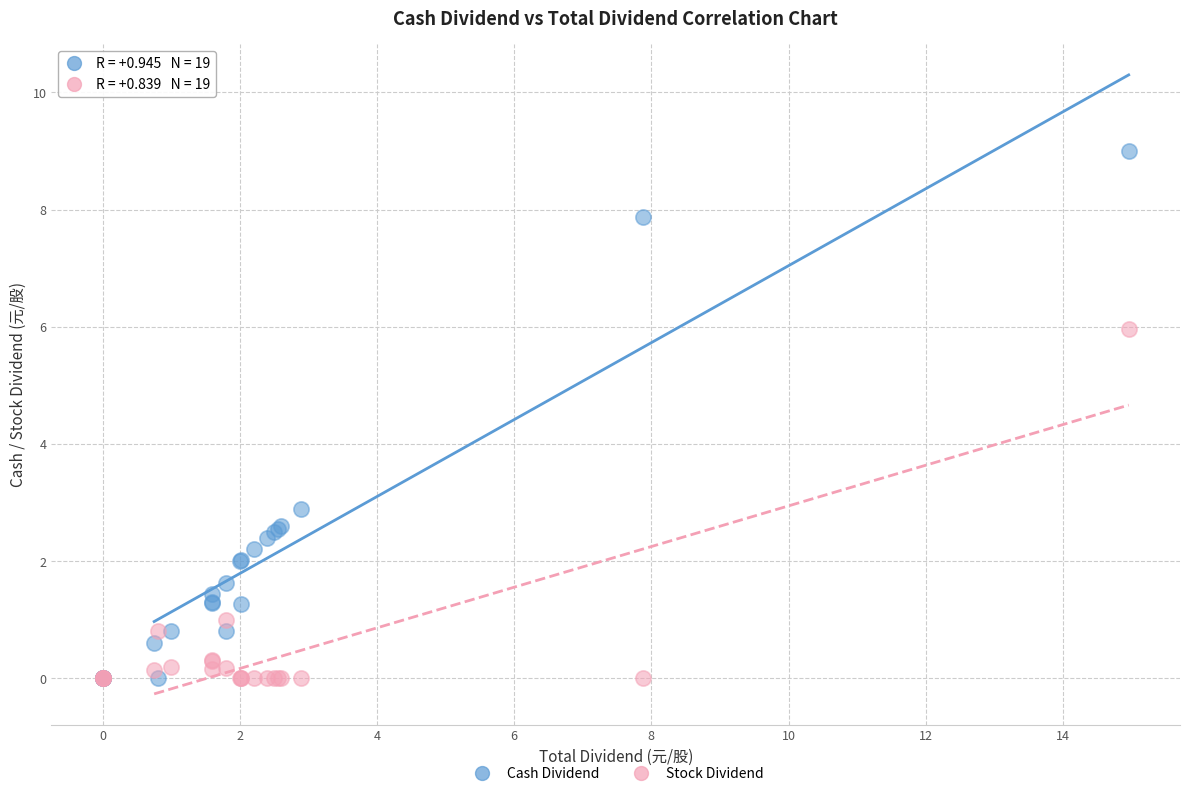

Across all series, what Y value is closest to 4?

2.9